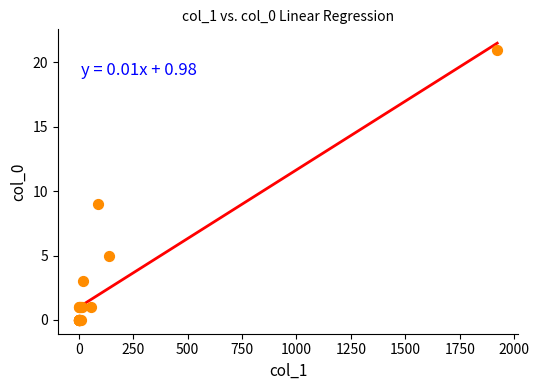

What Y value in the scatter plot is closest to 10?

9